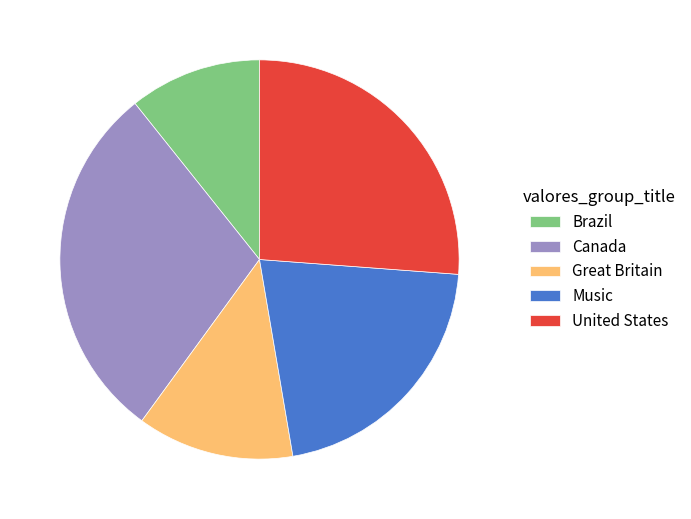

Approximately how many times larger is the value at Brazil compared to Great Britain?

0.8